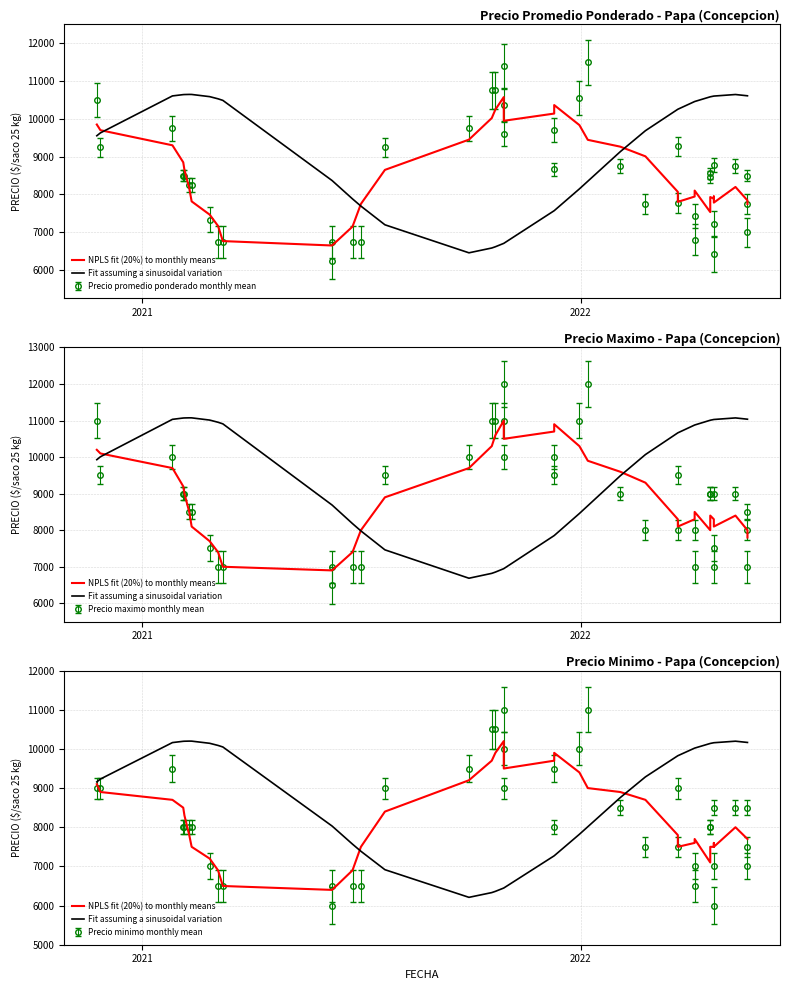

List the series in order of their overall mean, lowest first.

NPLS fit (20%) to monthly means, Fit assuming a sinusoidal variation